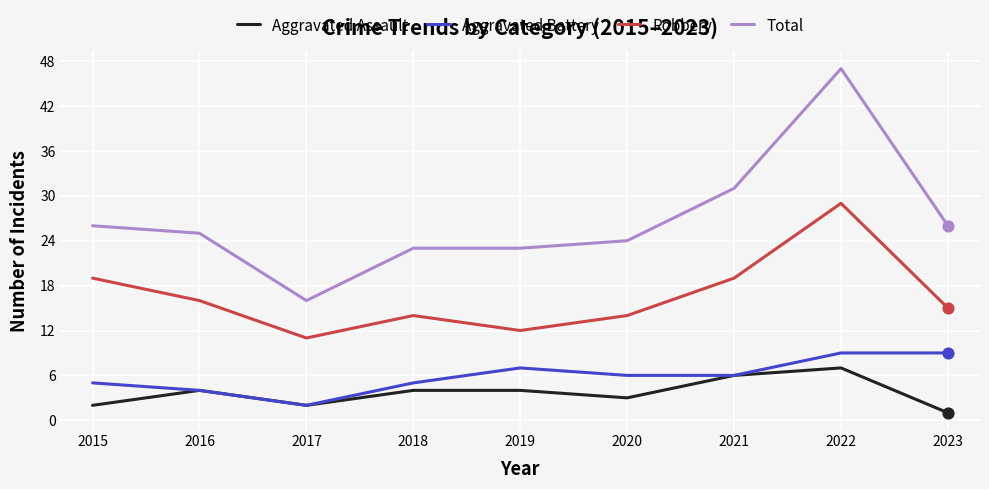

Is the value of Aggravated Battery at 2020 greater than the value of Robbery at 2015?

No